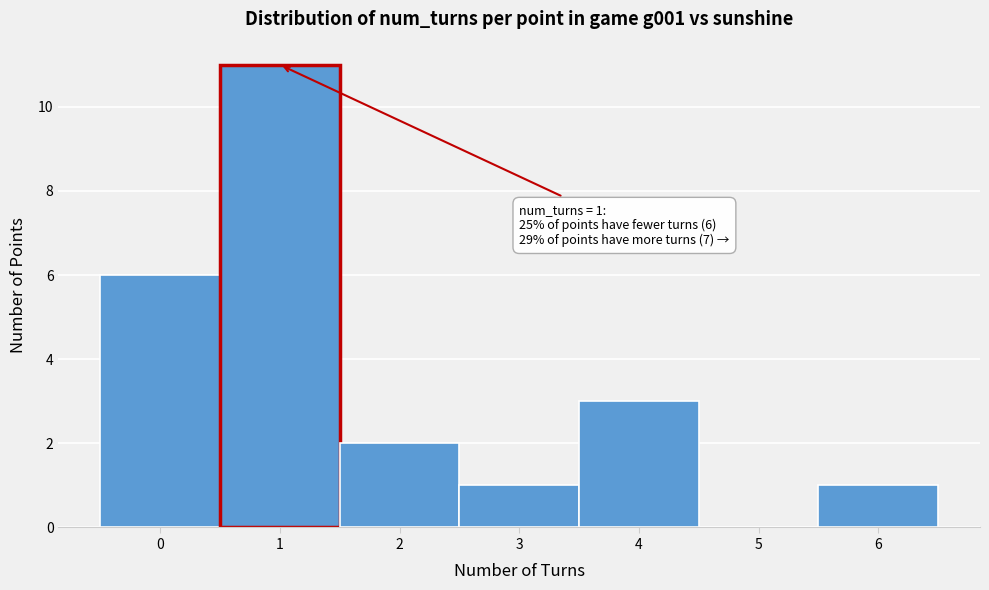

Which range on the x-axis has the tallest bar?

0.5 to 1.5